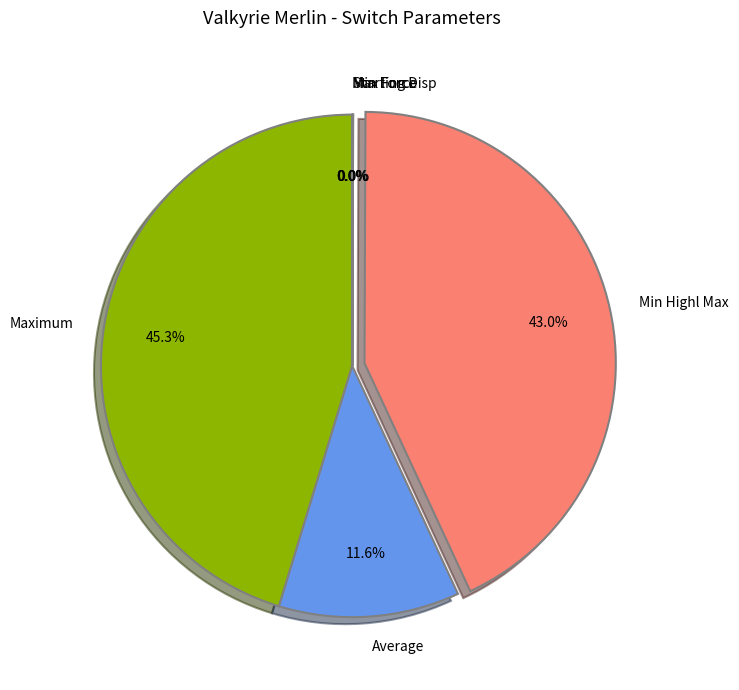

Which slice is the largest?

Maximum